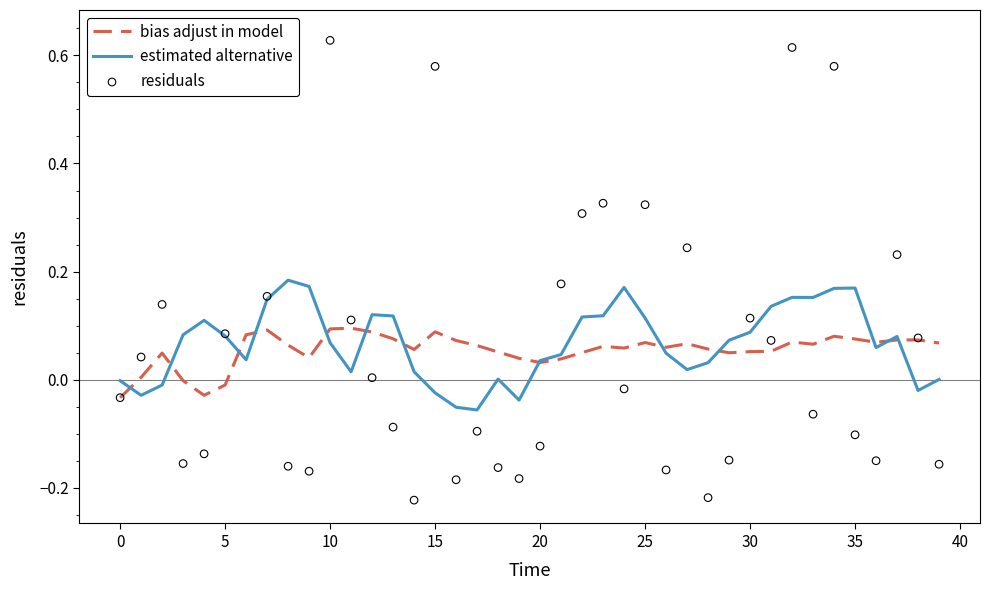

Which series has the widest spread of Y values?

residuals